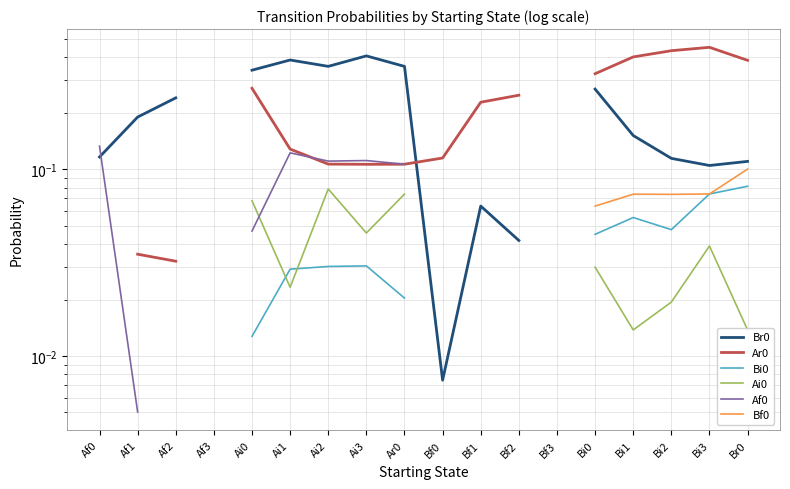

Which label corresponds to the smallest value in the chart?

Af1